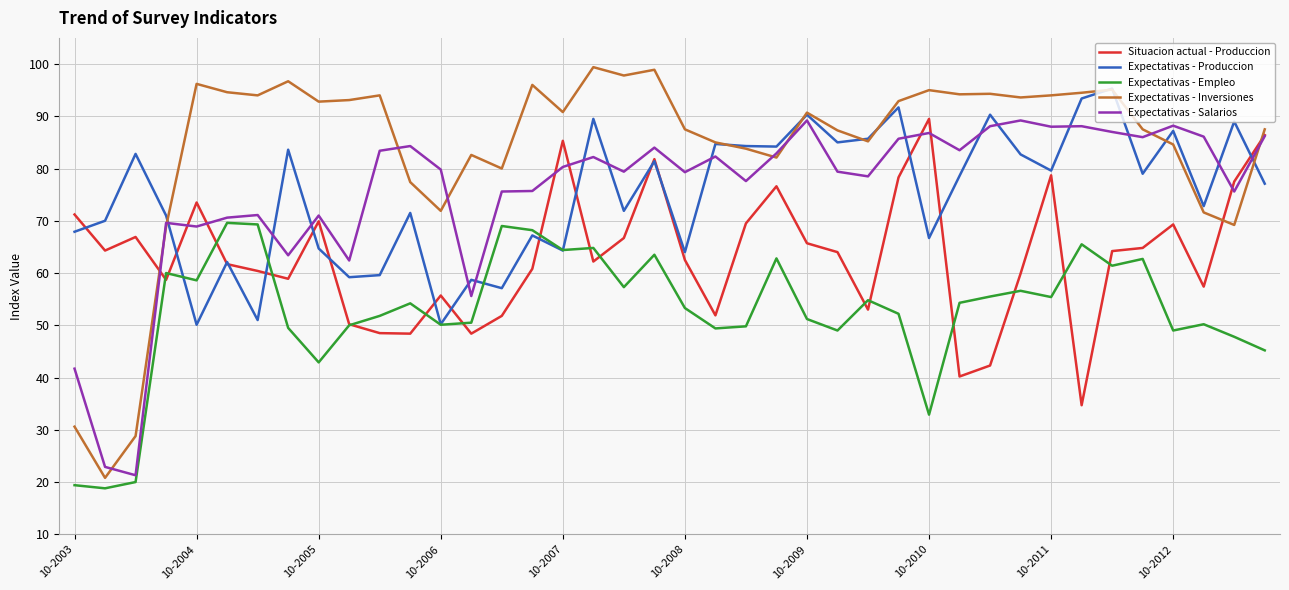

True or false: Expectativas - Inversiones and Expectativas - Empleo cross at least once.

False